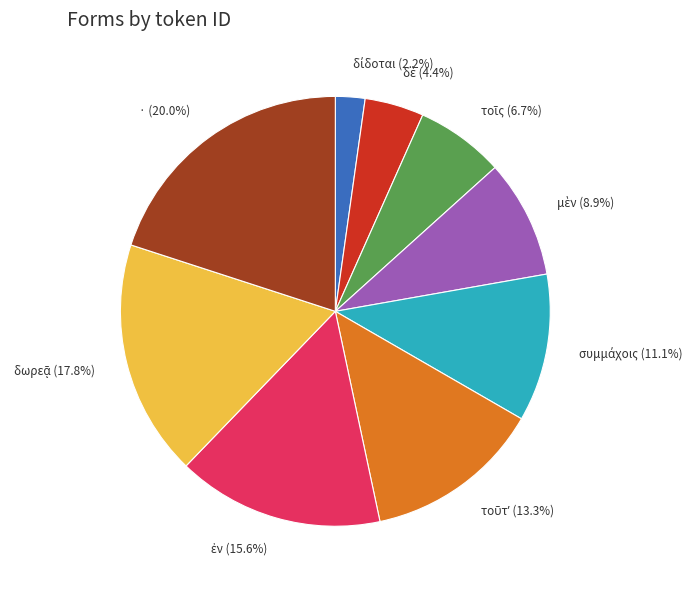

Which category has the biggest portion of the pie?

·